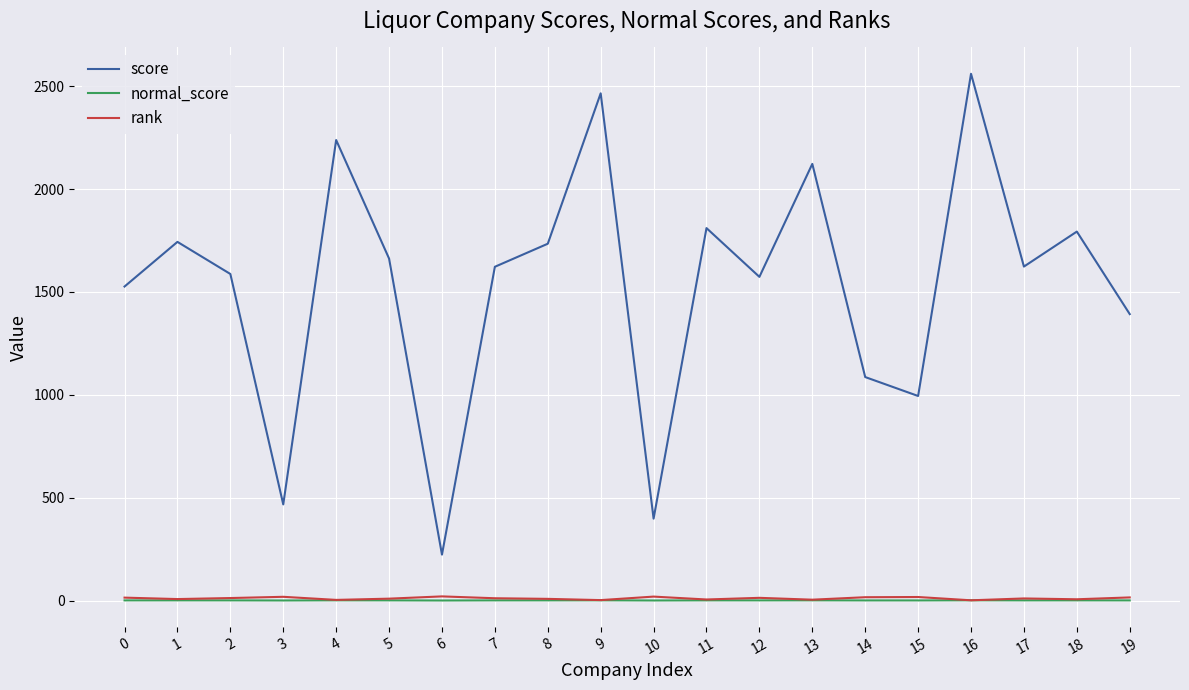

Which series has the largest total across all categories?

score